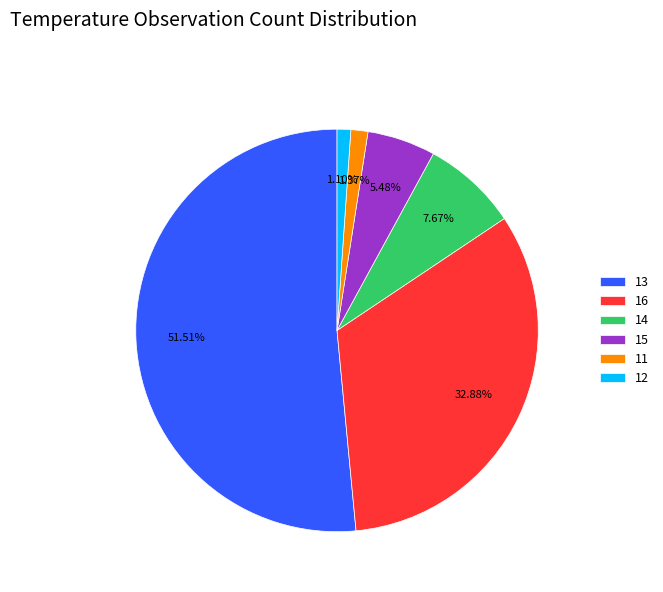

Combined, do 16 and 15 account for over 50%?

No